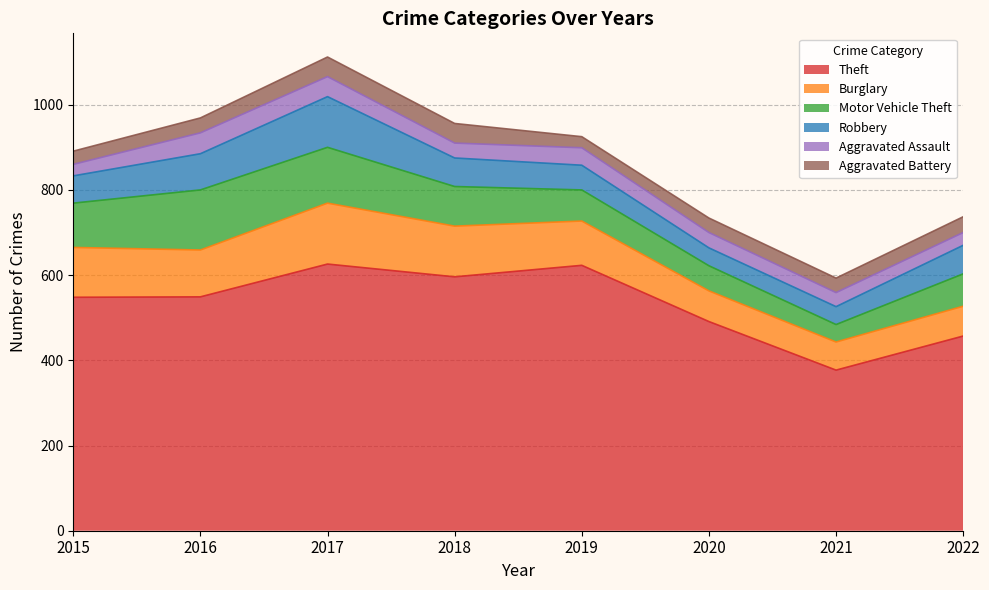

What is the value of the Aggravated Assault point at the 6th from the left?

36